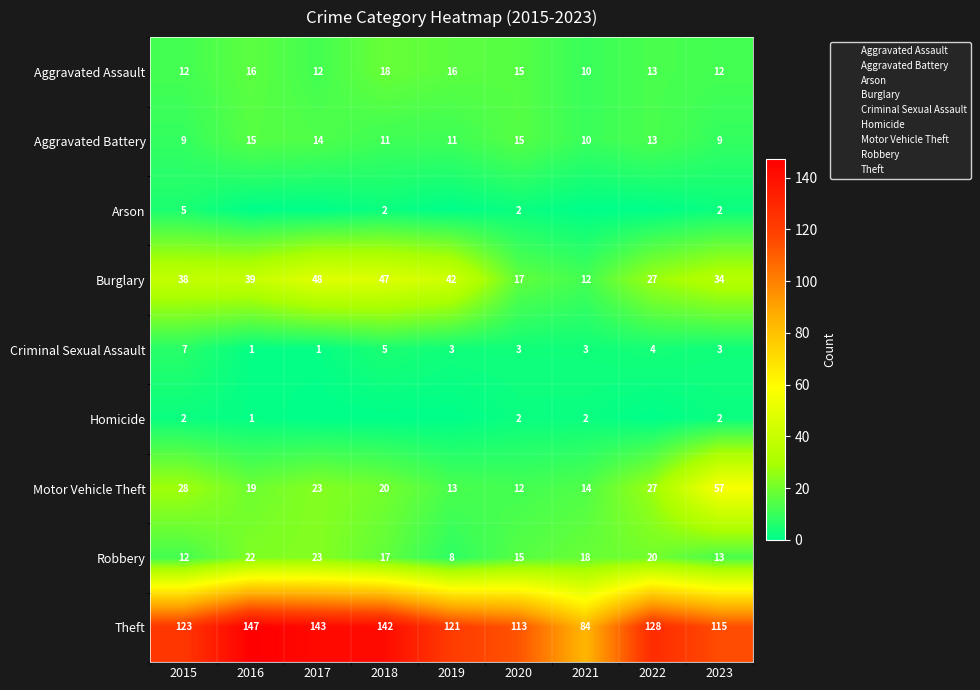

Is it true that Burglary equals 23 at 2020?

False